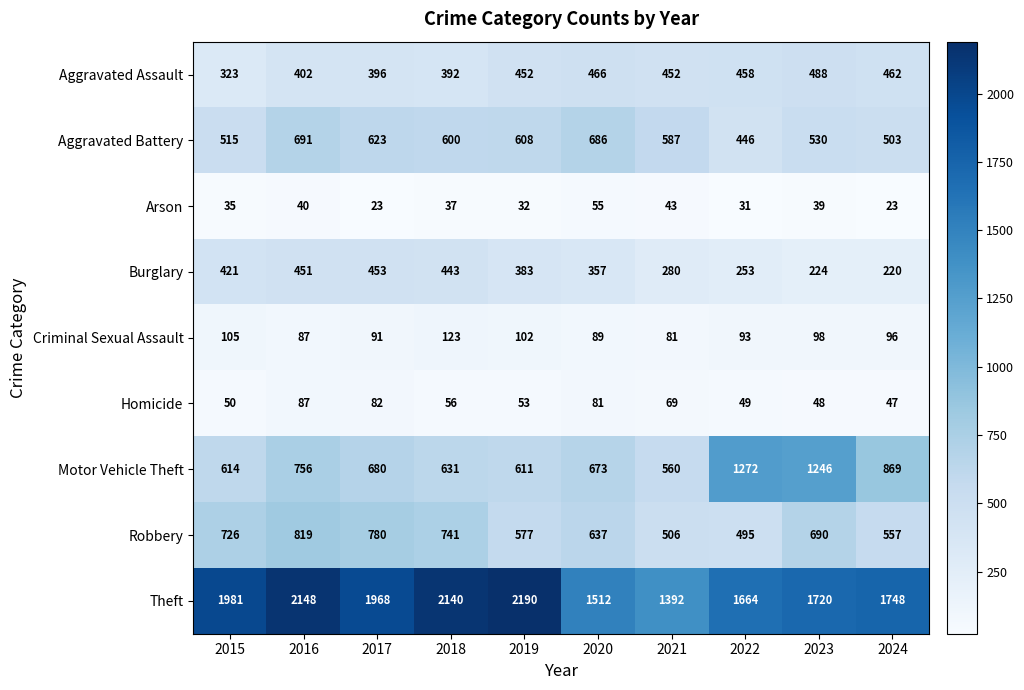

Count the number of data series in this chart.

9